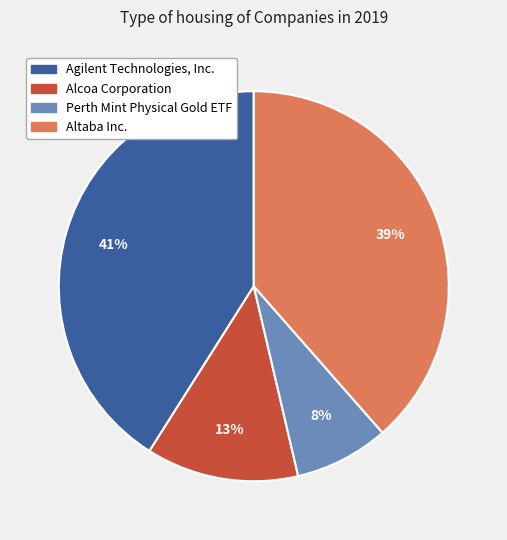

Is there any slice that represents more than half of the pie?

No